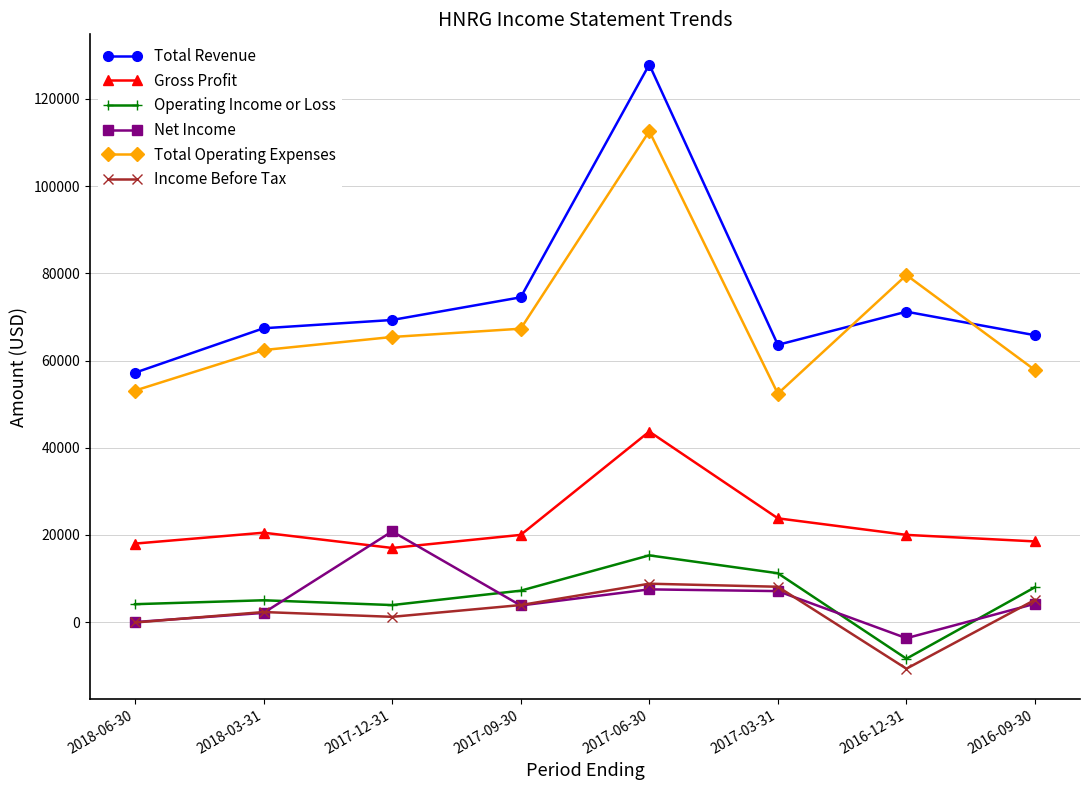

Is it true that Total Revenue equals 67400 at 2018-03-31?

True